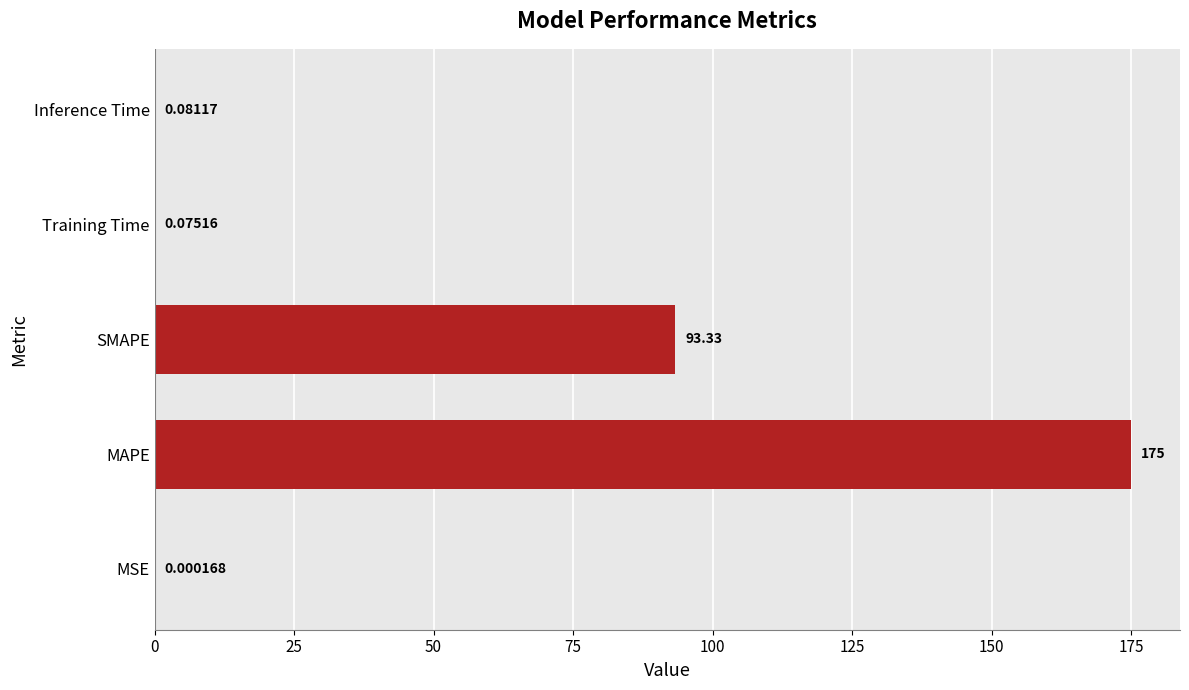

What is the average value?

53.7